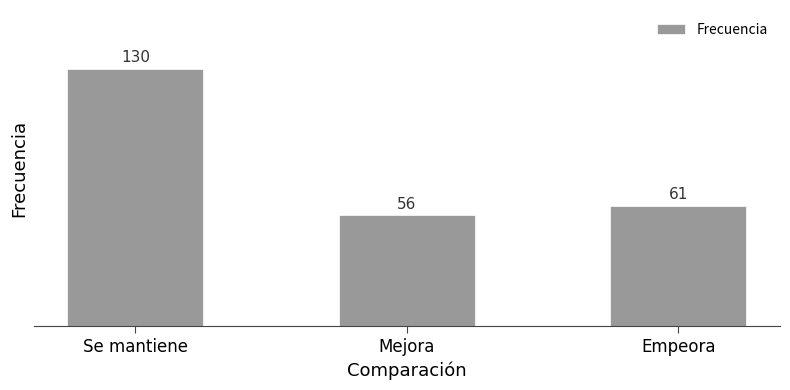

Where does the data first go above 61?

Se mantiene